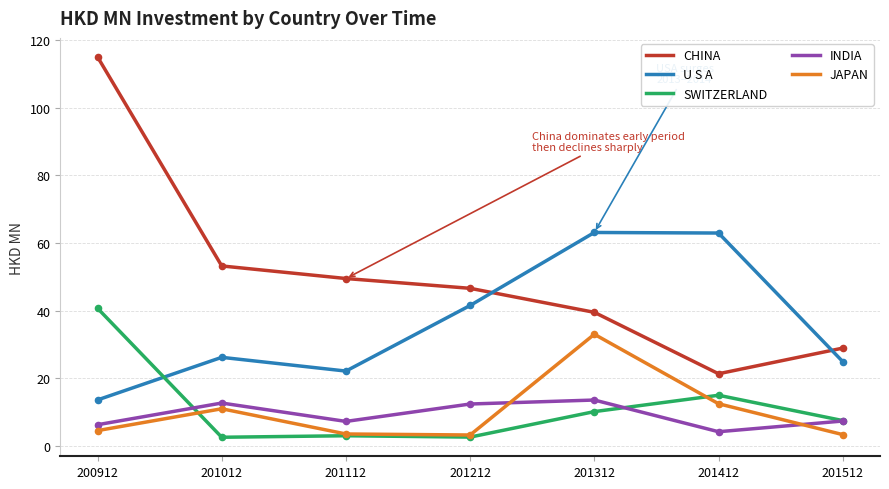

Which series has the largest total across all categories?

CHINA